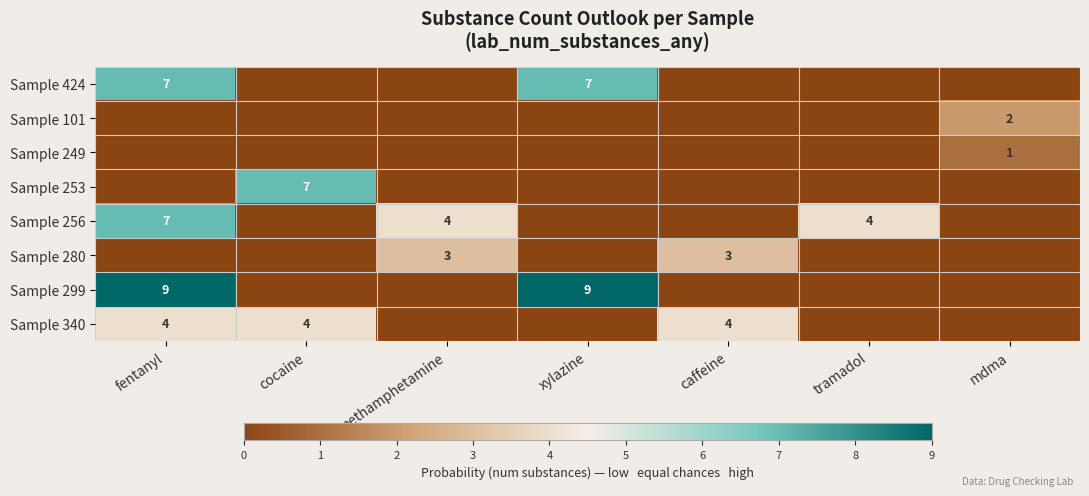

At how many categories does at least one series exceed 8?

2